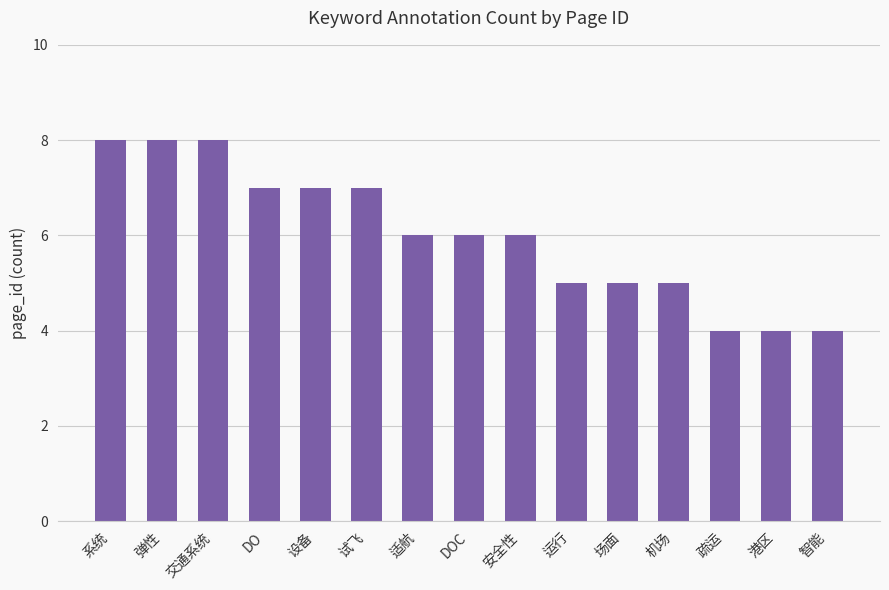

What is the value of the 9th bar from the left?

6